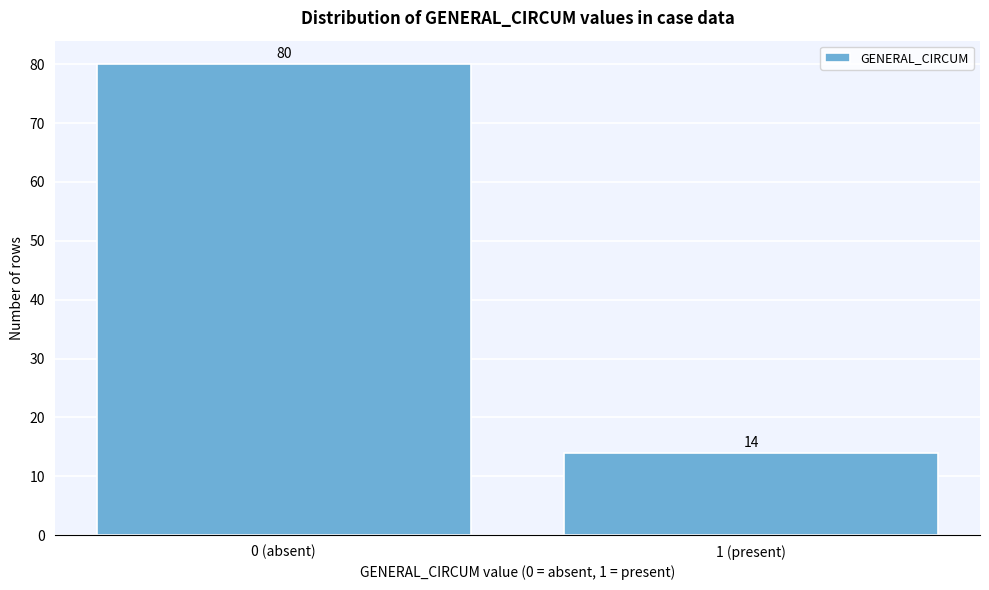

Reading right to left, transcribe all the data shown in this chart.

1 (present)=14	0 (absent)=80